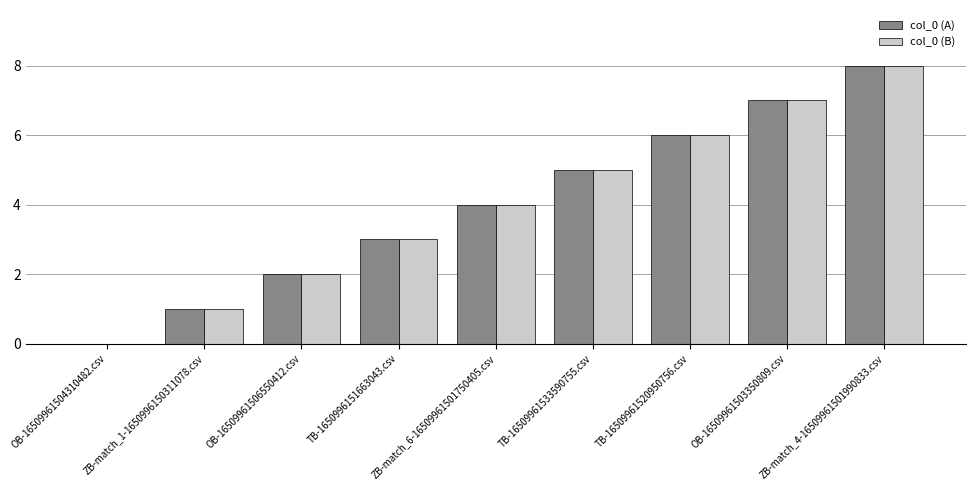

Count the number of data series in this chart.

2